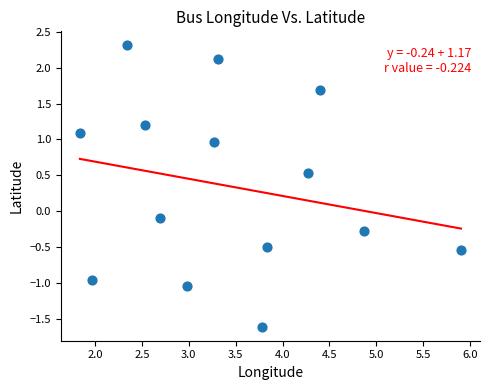

What is the range of X values (max minus min)?

4.1